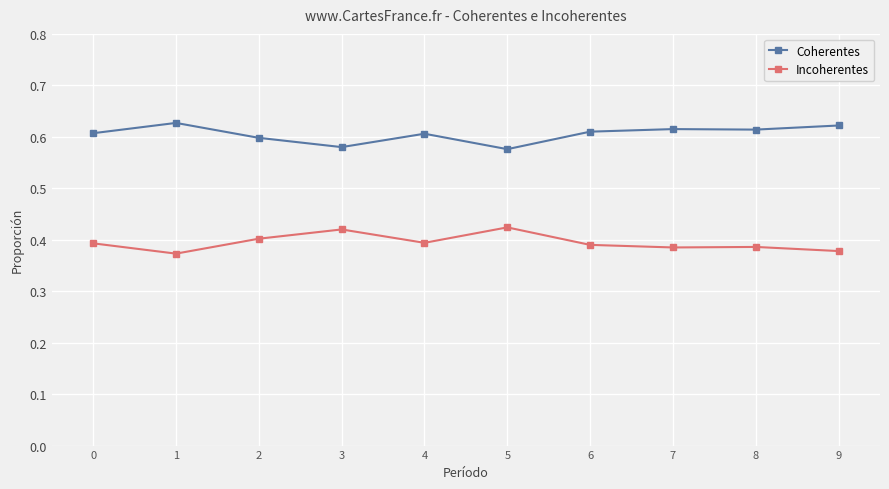

How many data points does each series have?

10